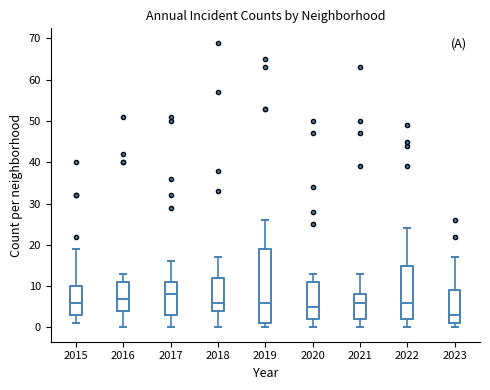

Which box is the tallest, from its lower edge to its upper edge?

2019